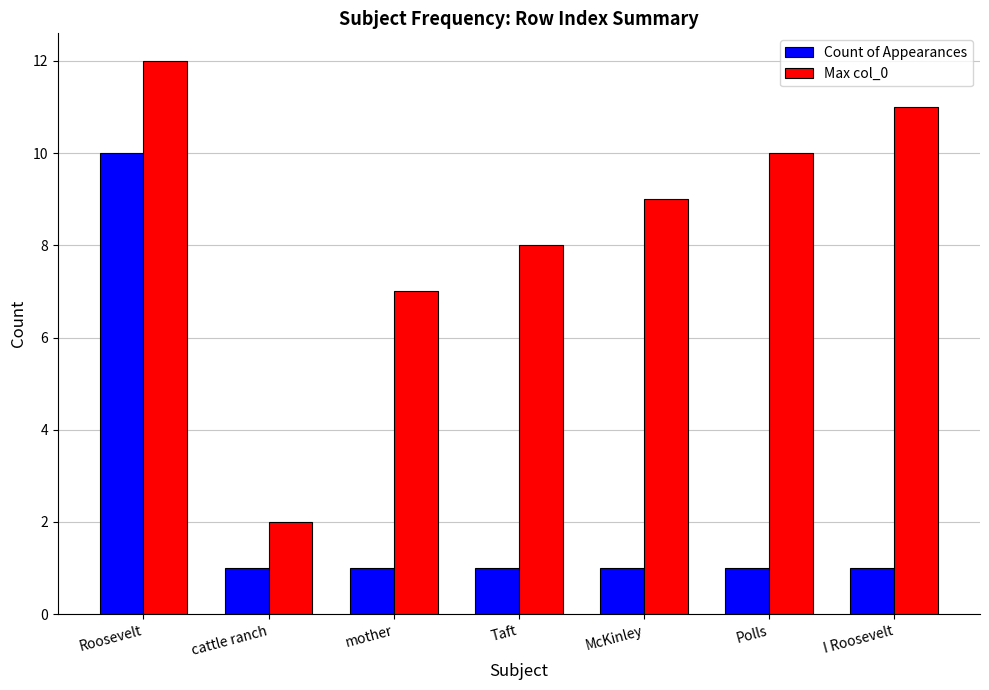

How many distinct data groups are displayed?

2